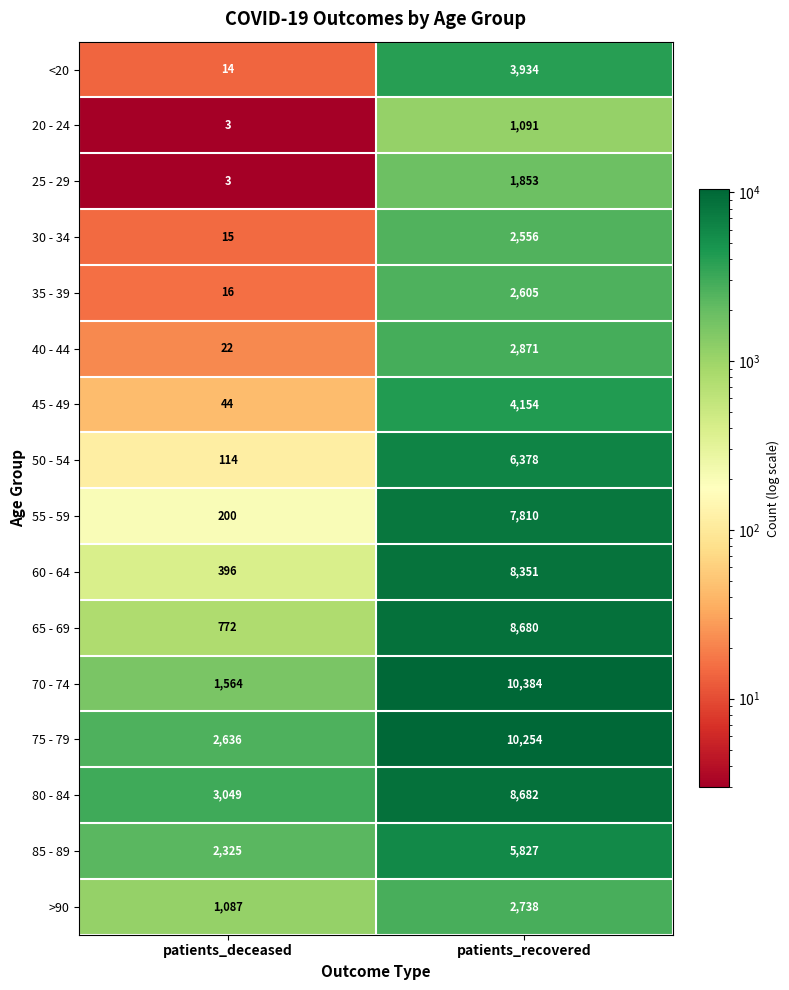

True or false: 20 - 24 has a value of 5 at patients_deceased.

False